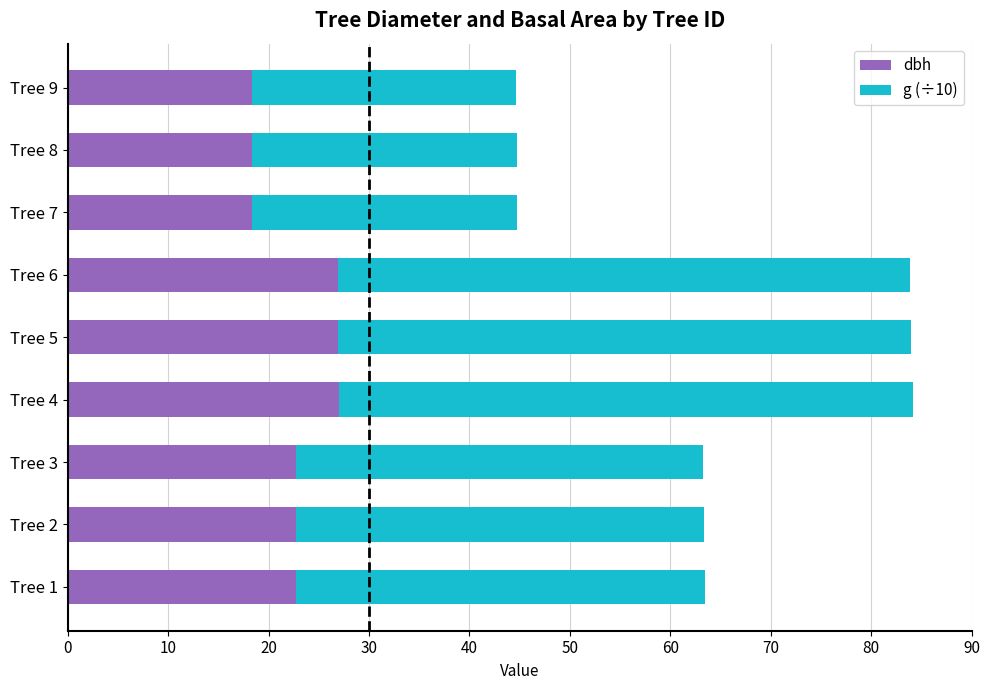

What is the total value across all series at Tree 9?

44.7